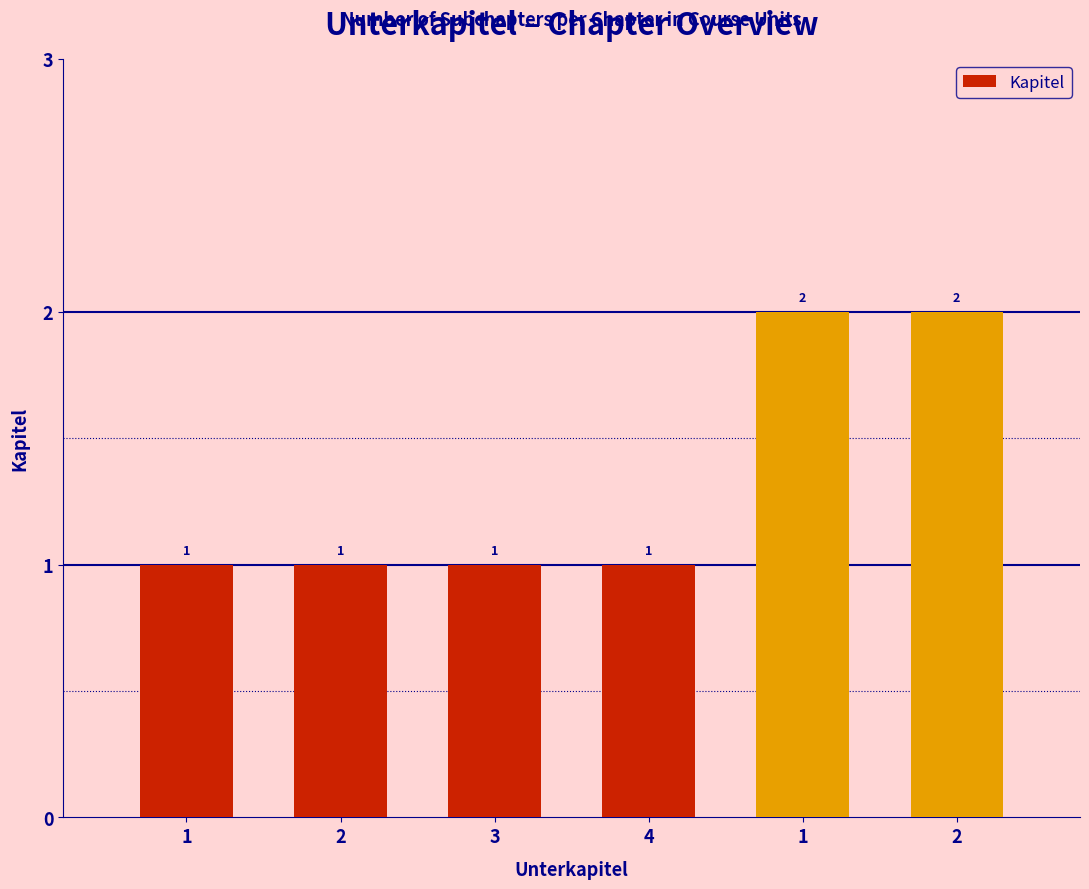

What is the difference between the second highest and second lowest values?

1